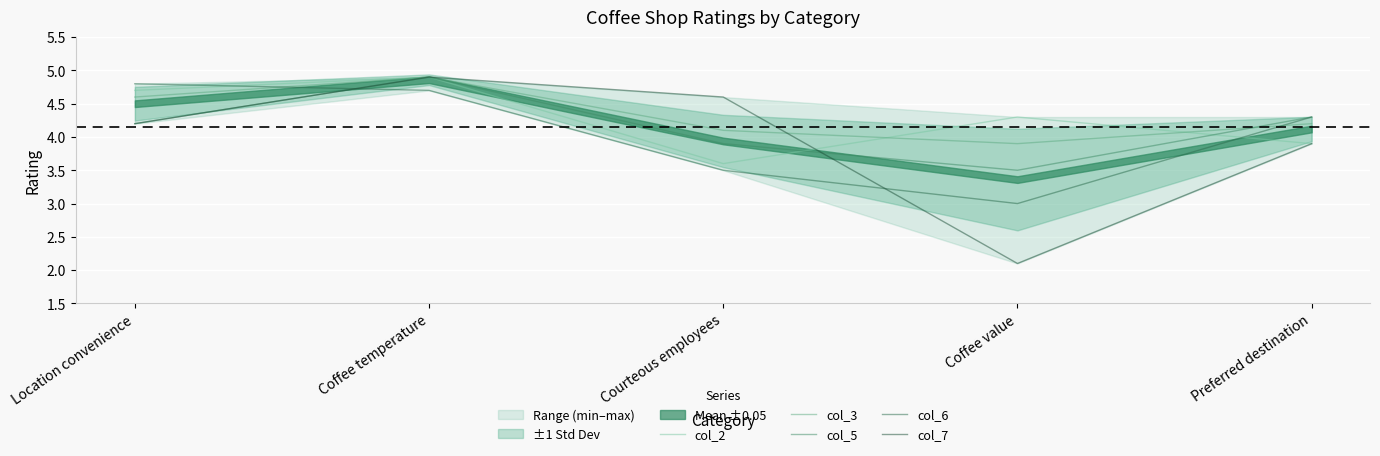

At which category is the sum across all series the highest?

Coffee temperature